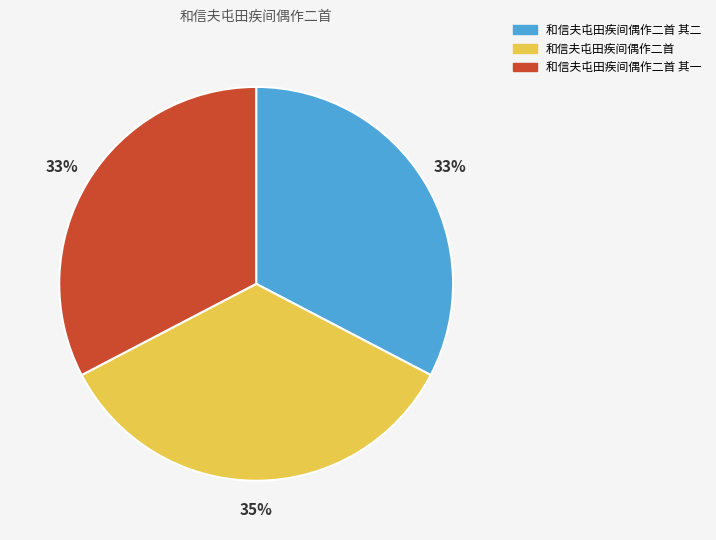

Is it true that 和信夫屯田疾间偶作二首 其二 is 33% of the pie?

True